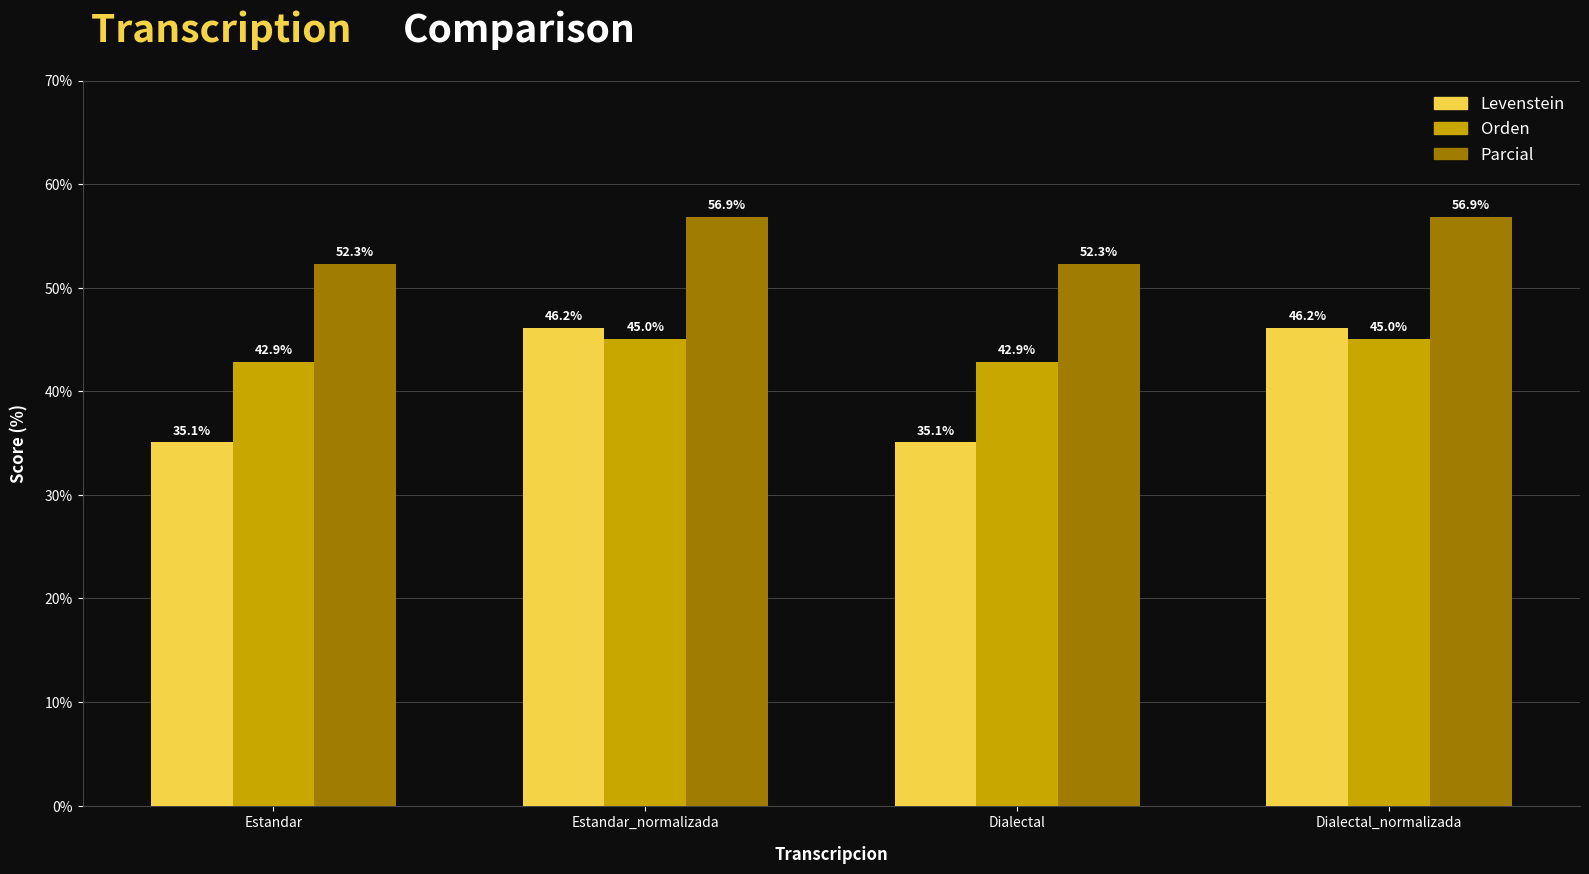

What is the lowest value of the Orden series?

42.9